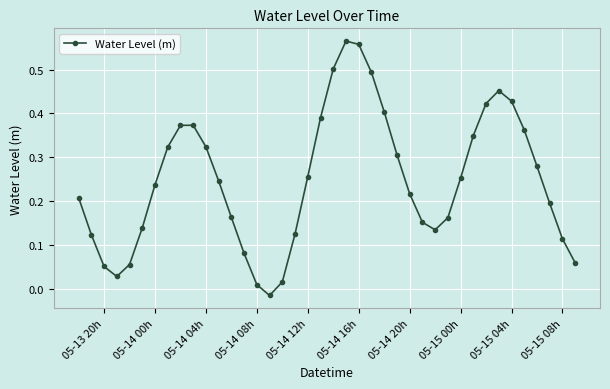

How many points are higher than both their immediate neighbors (excluding endpoints)?

3